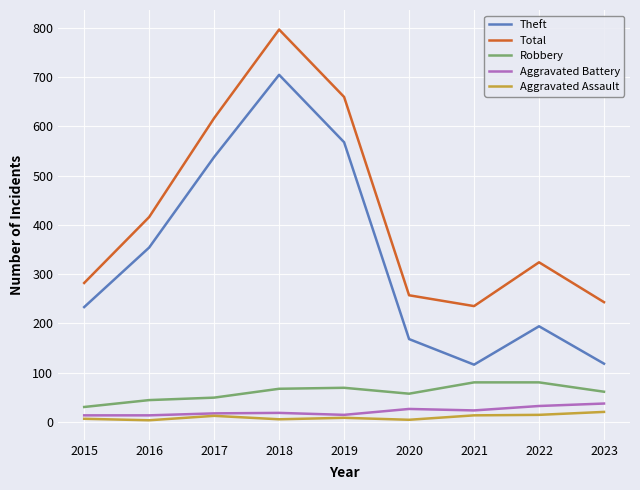

Is this an area chart (filled region under the line)?

No